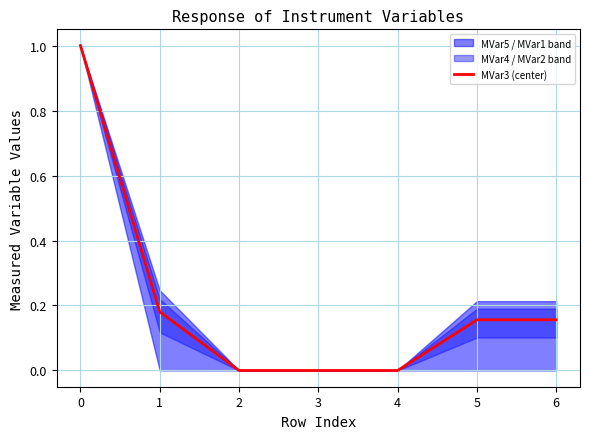

The MVar3 (center) series shows 1.0 at 0. True or false?

True